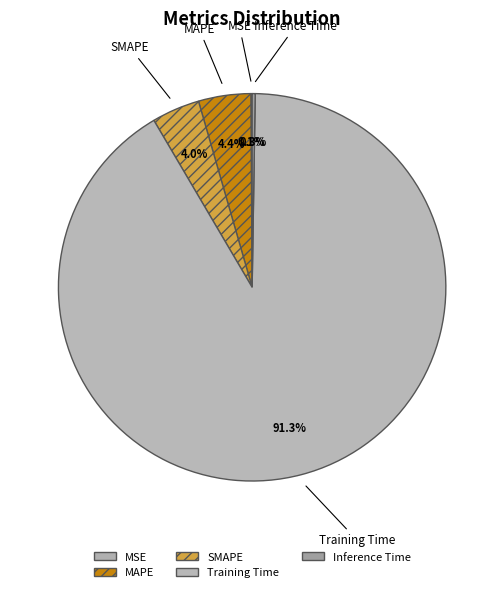

What is the change in value from MSE to SMAPE?

+0.2